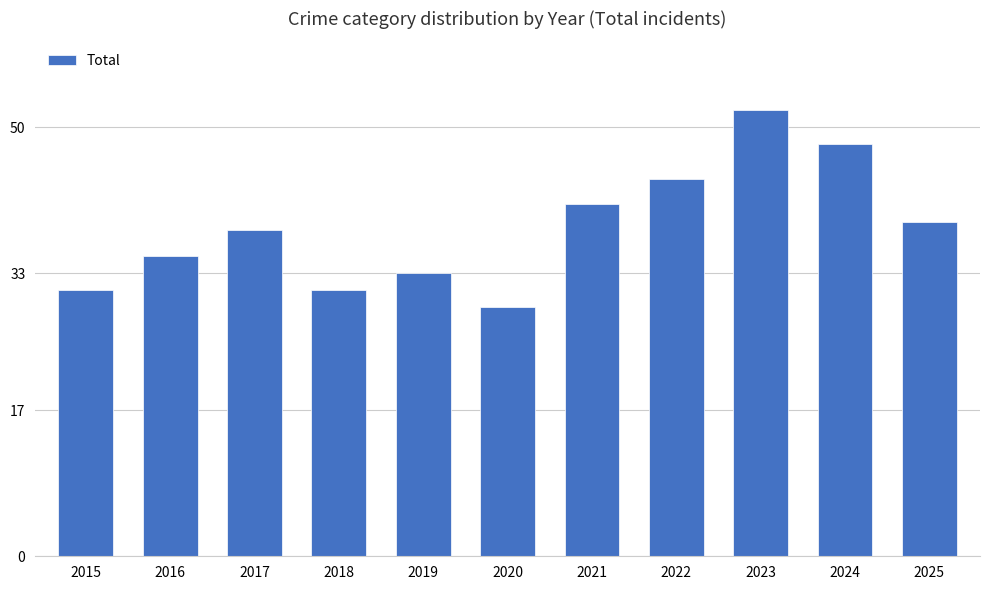

The value at 2024 is 48. True or false?

True